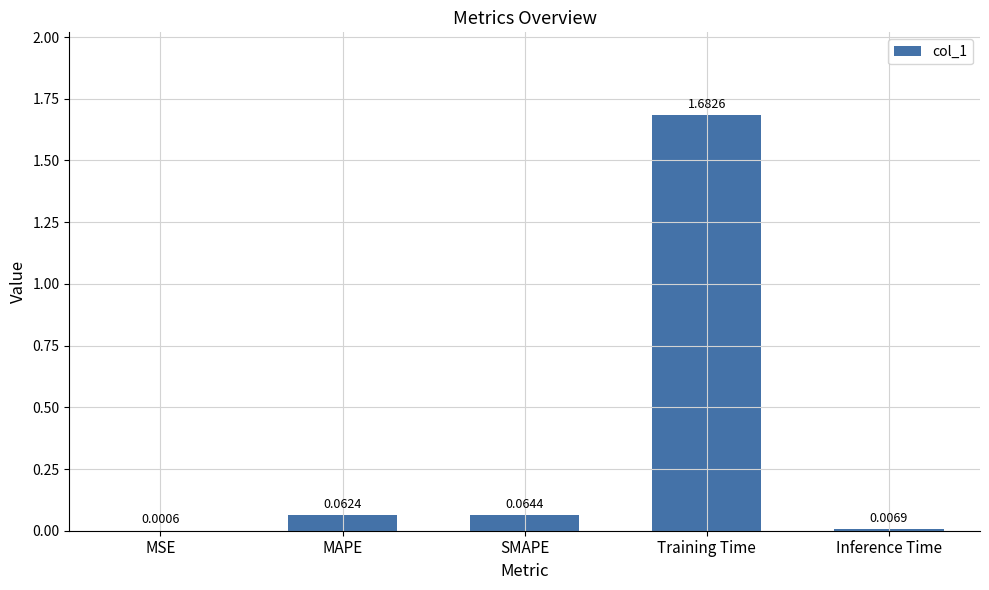

Which category has the highest value across all series?

Training Time